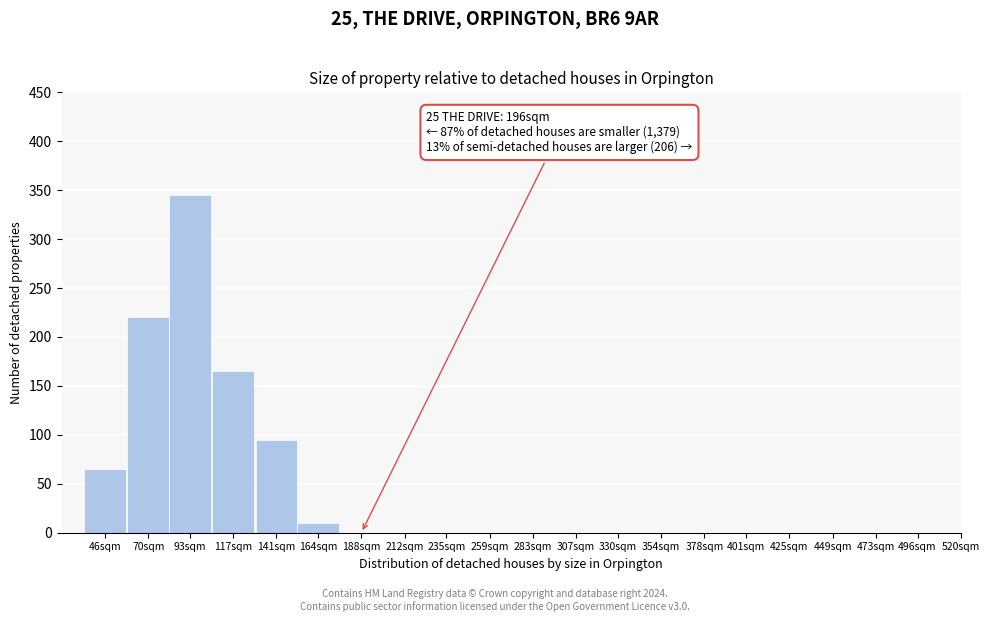

Reading left to right, transcribe all the data shown in this chart.

46sqm=65	70sqm=220	93sqm=345	117sqm=165	141sqm=95	164sqm=10	188sqm=0	212sqm=0	235sqm=0	259sqm=0	283sqm=0	307sqm=0	330sqm=0	354sqm=0	378sqm=0	401sqm=0	425sqm=0	449sqm=0	473sqm=0	496sqm=0